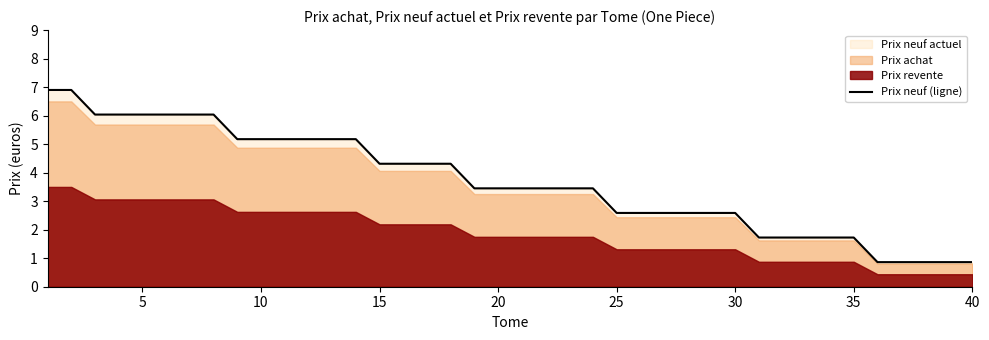

What is the maximum value for Prix neuf (ligne)?

6.9